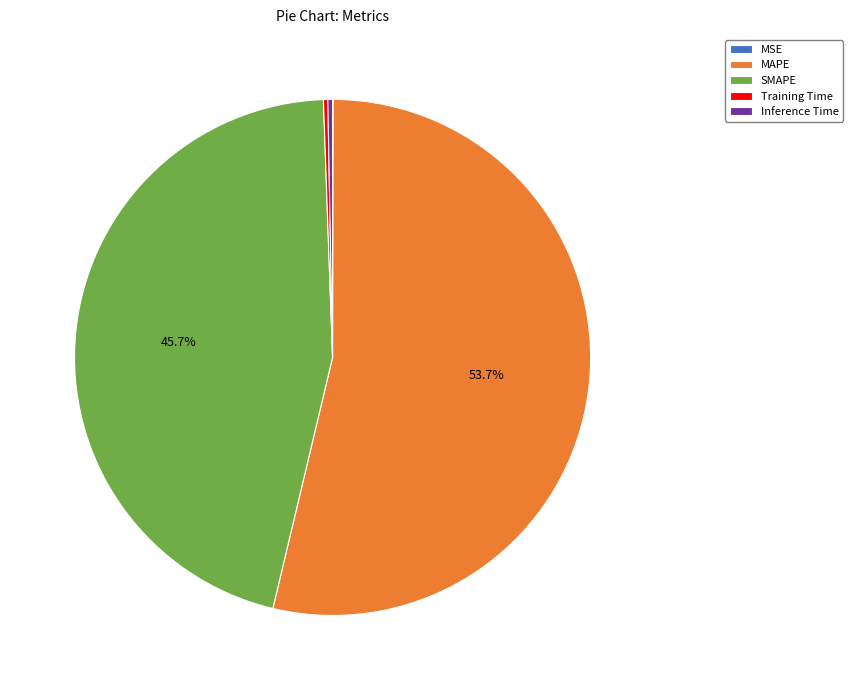

Is MAPE the majority of the pie?

Yes